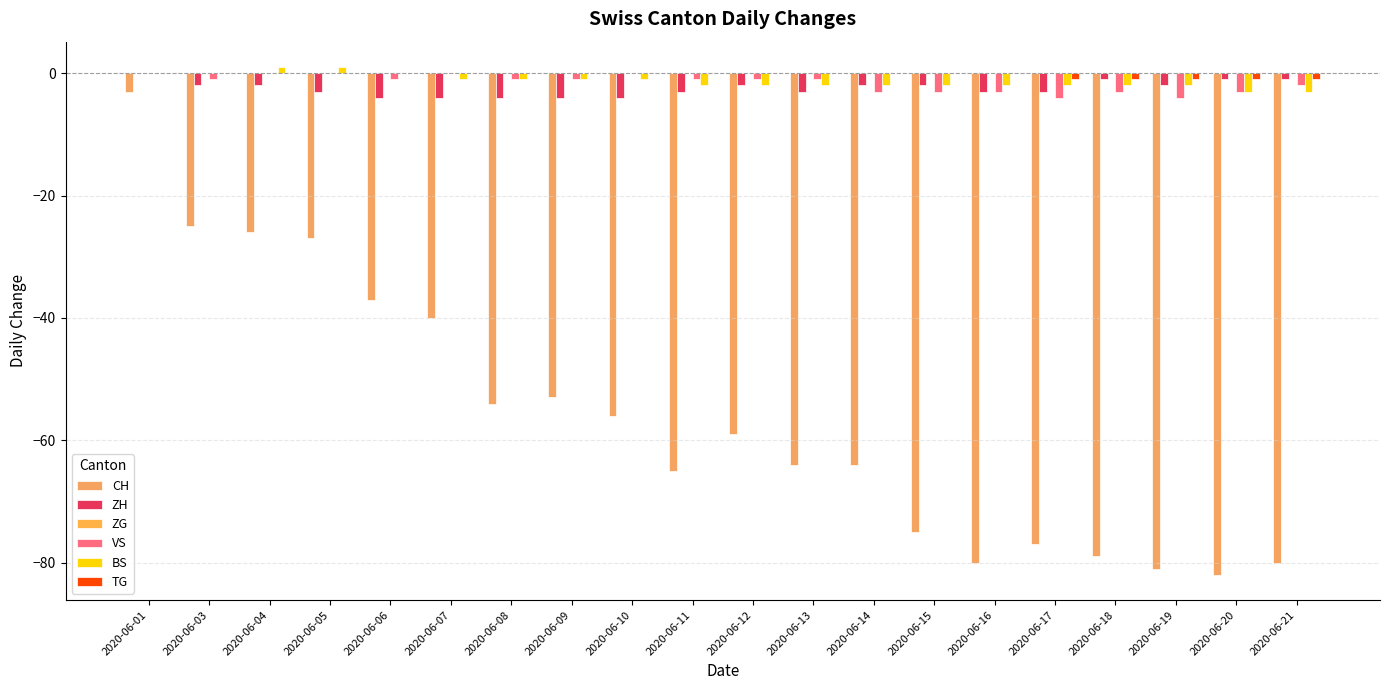

Count the number of categories in the chart.

20